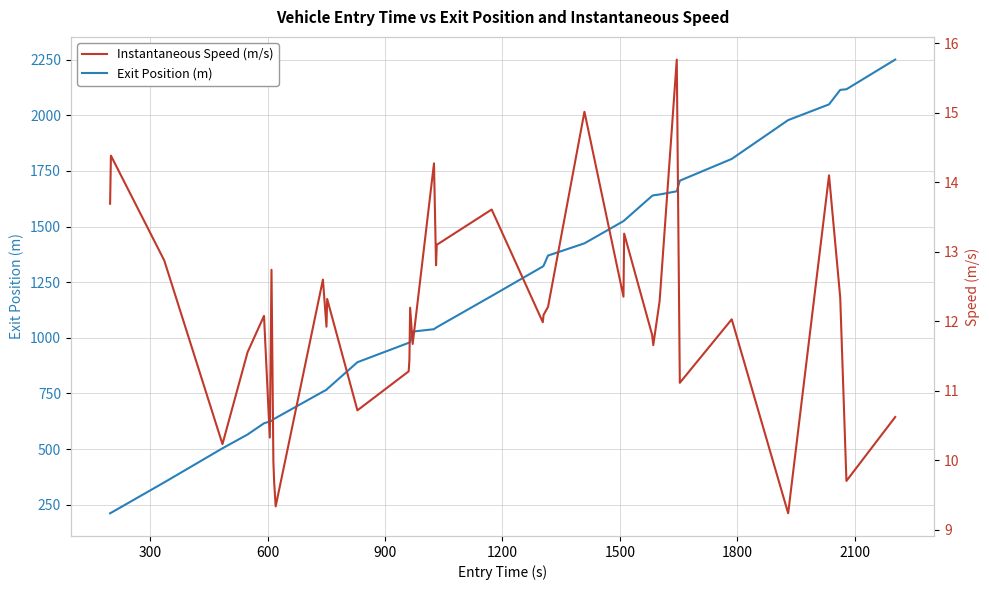

List the series in order of their overall mean, lowest first.

Instantaneous Speed (m/s), Exit Position (m)